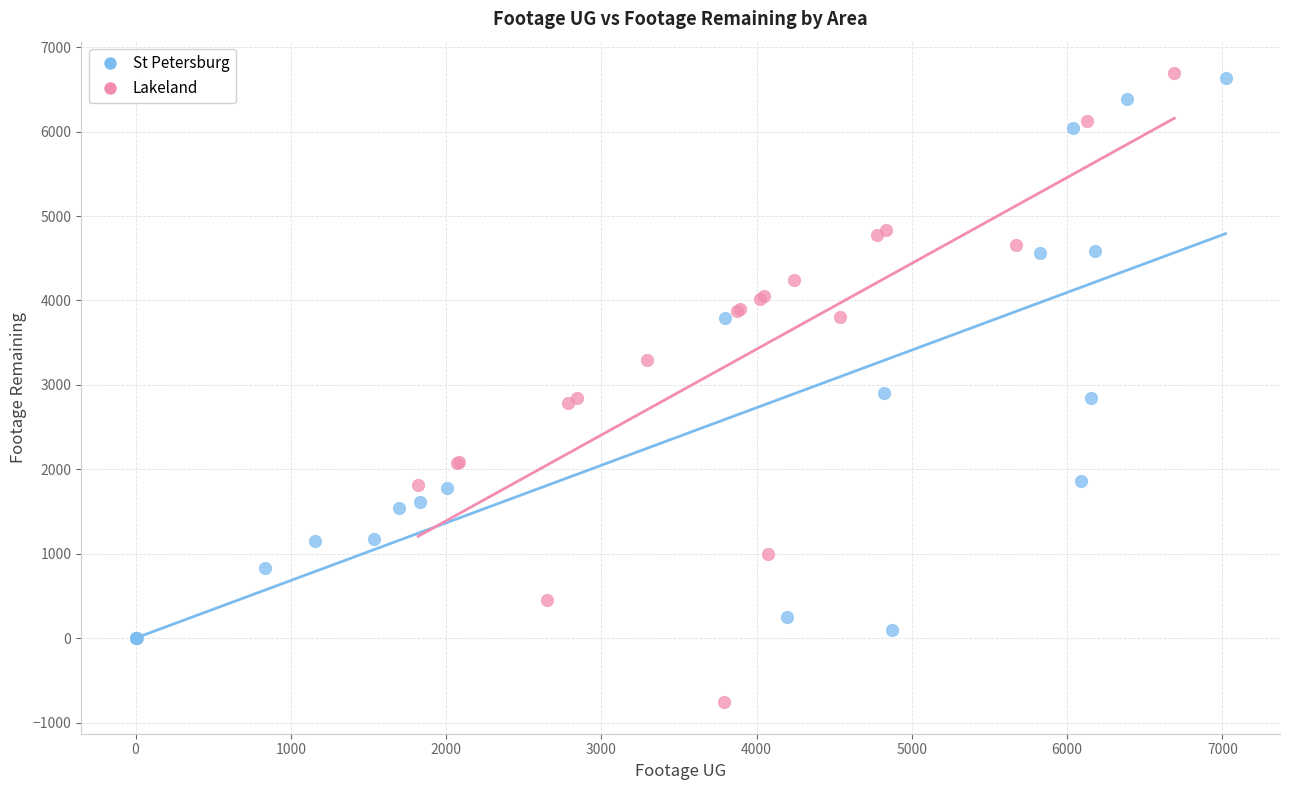

Which series has the largest Y range (max minus min)?

Lakeland